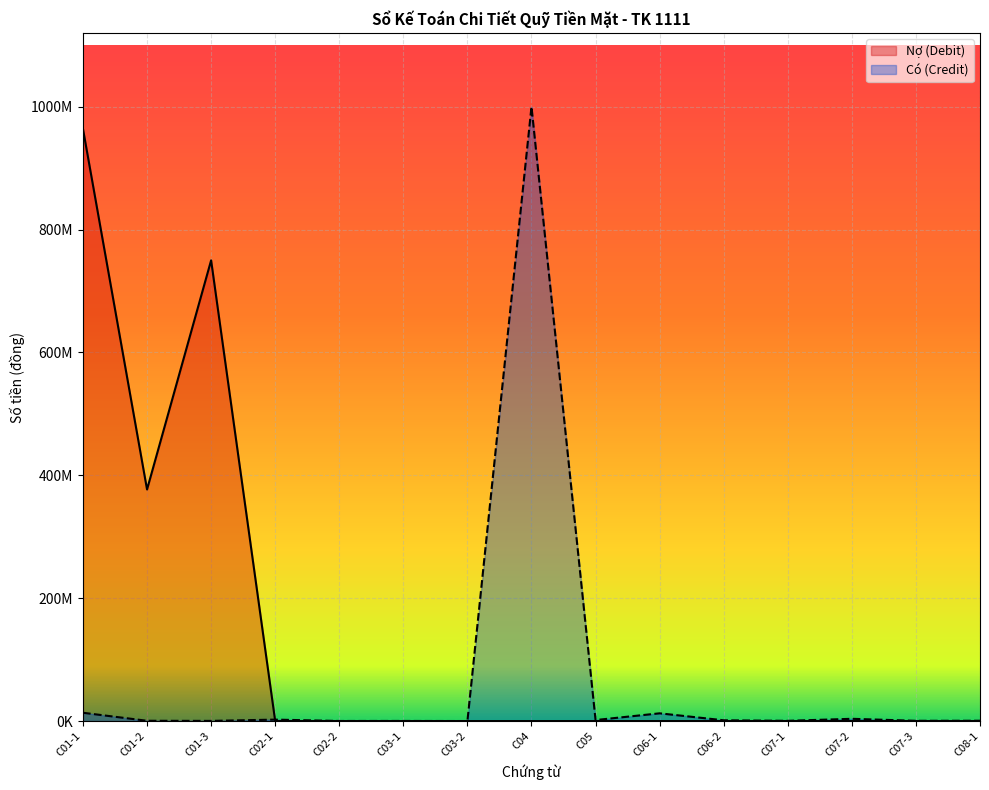

At which category does the chart reach its minimum across all series?

C02-1